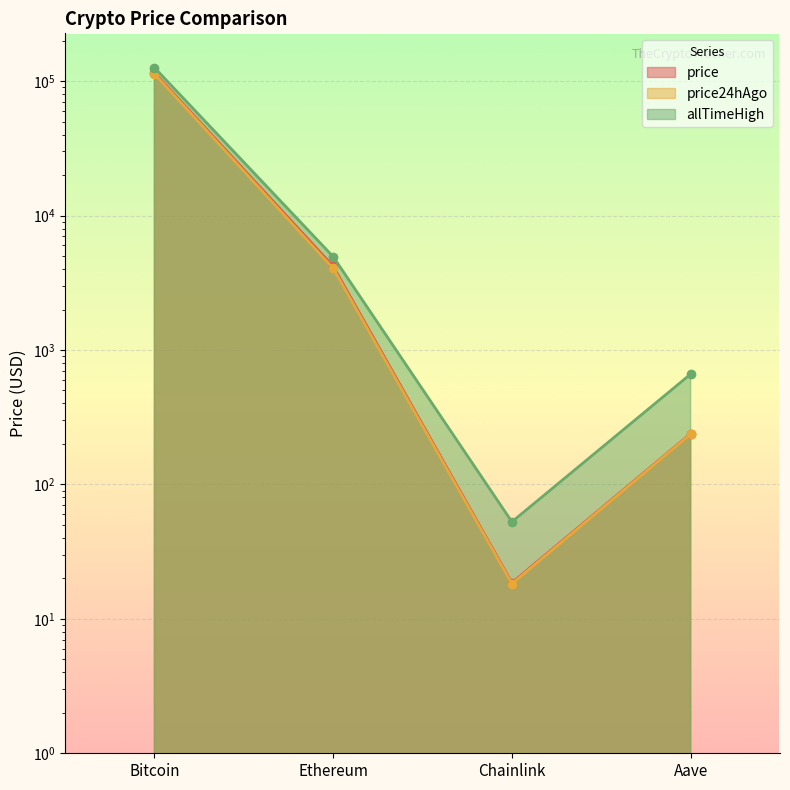

Which has a higher value, Ethereum or Chainlink?

Ethereum